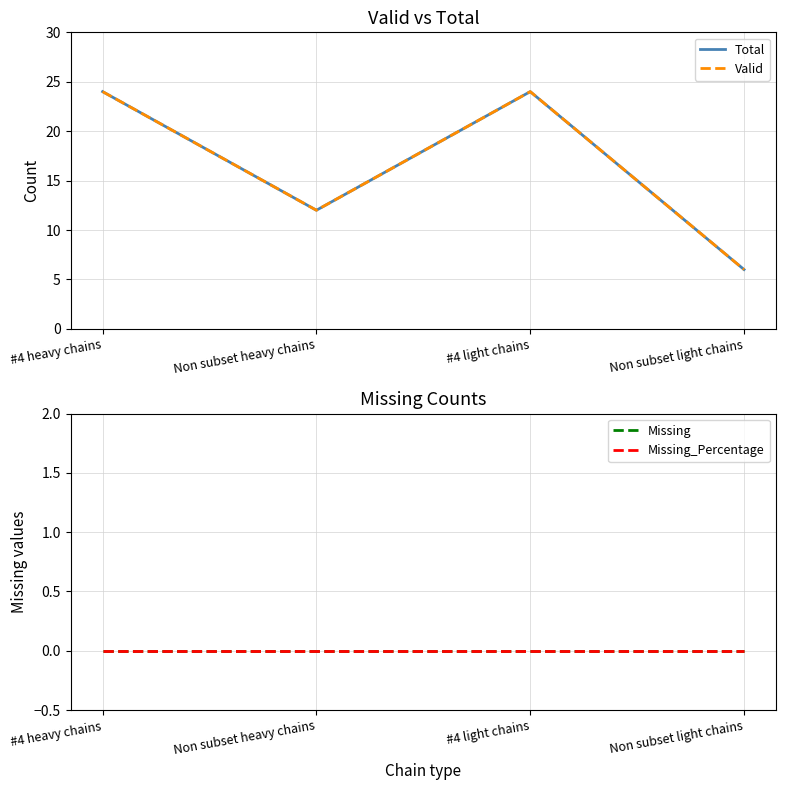

Rank the series by their maximum value, from highest to lowest.

Total, Valid, Missing, Missing_Percentage